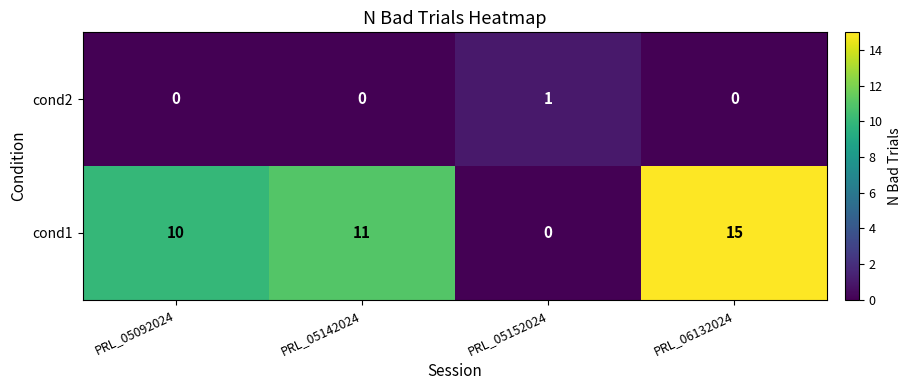

At how many categories does at least one series exceed 8?

3